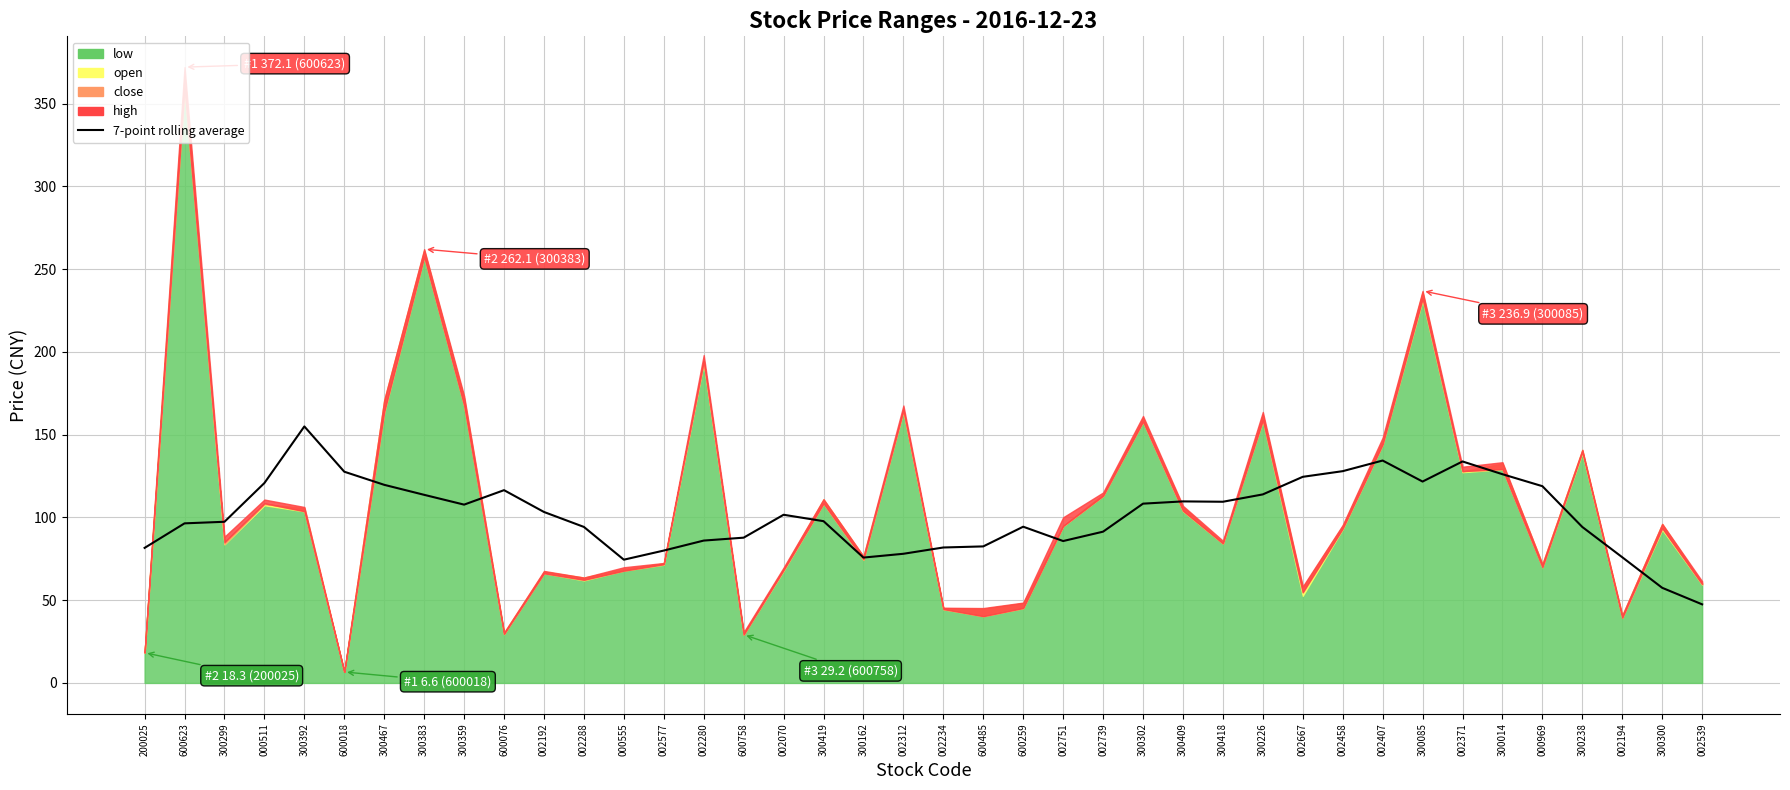

Which has a higher value, 300302 or 300162?

300302